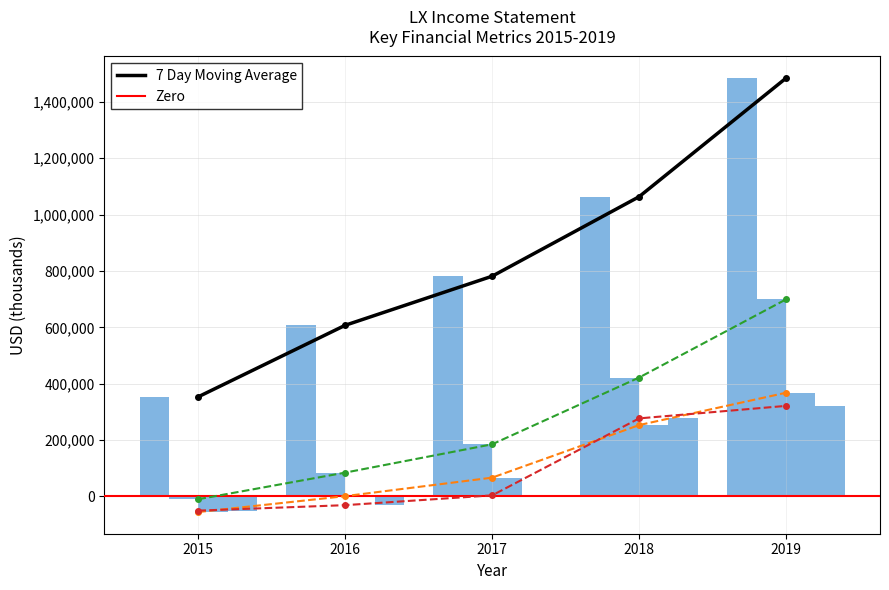

What is the sum of all Operating Income or Loss values?

632200